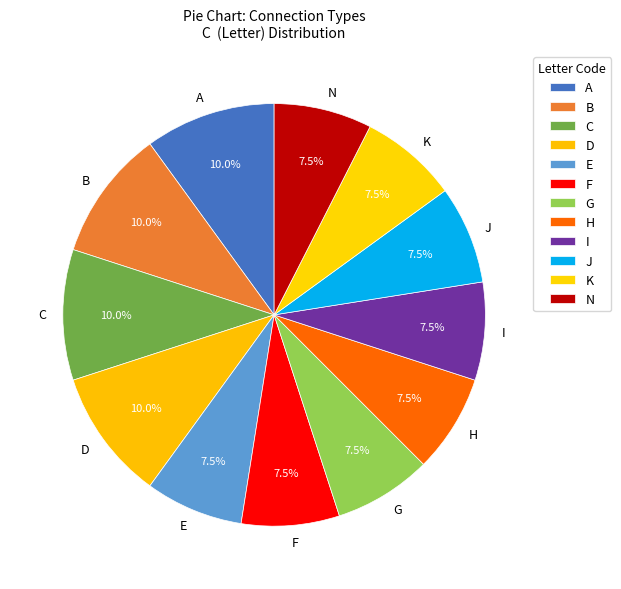

What percentage is NOT represented by H?

92.5%